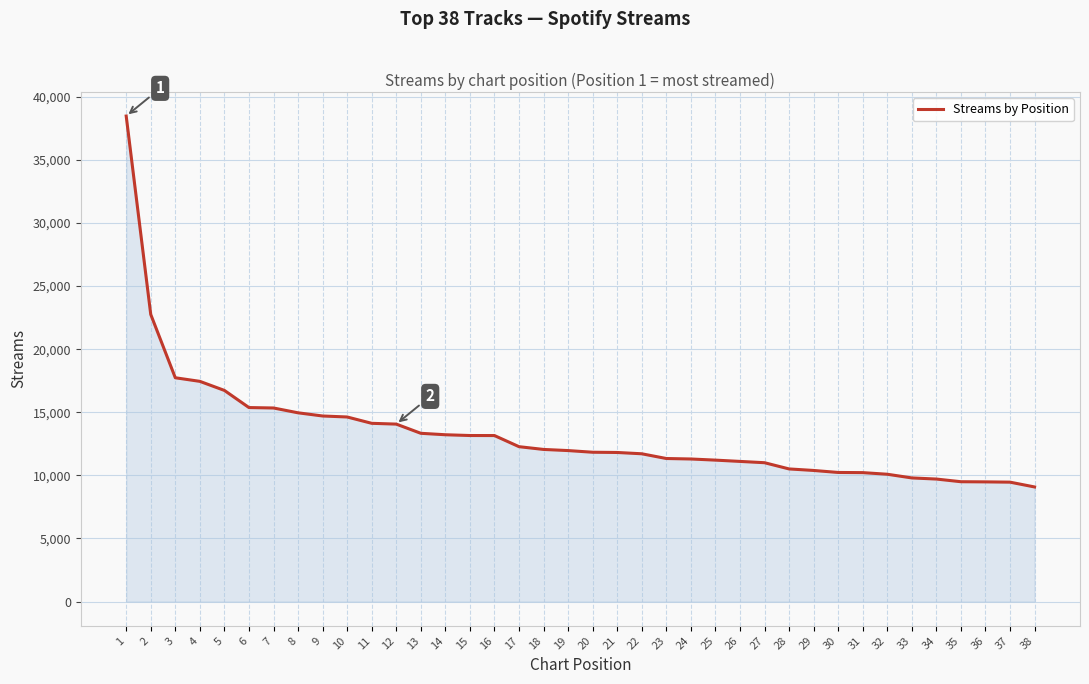

The chart shows a value of 17780 at 26. True or false?

False